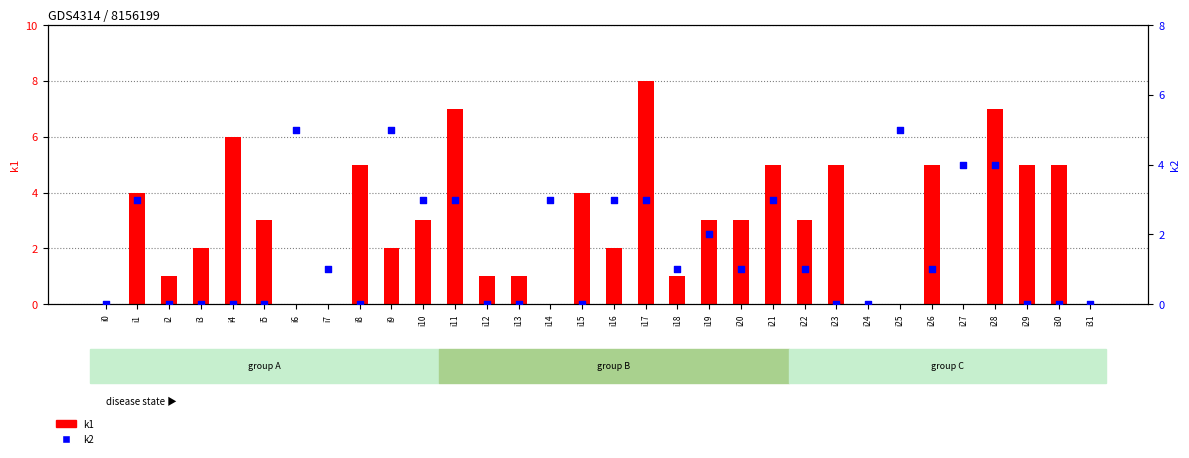

Is the value of k2 at i28 greater than the value of k1 at i17?

No